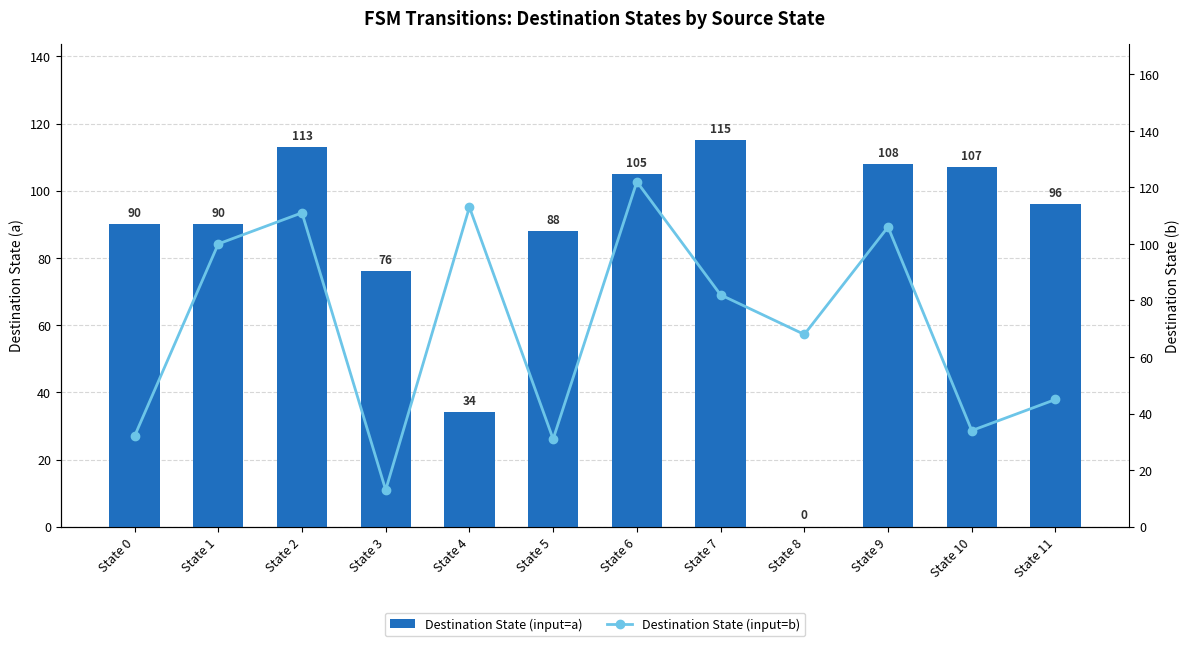

What is the difference between the highest and lowest values at State 4?

79